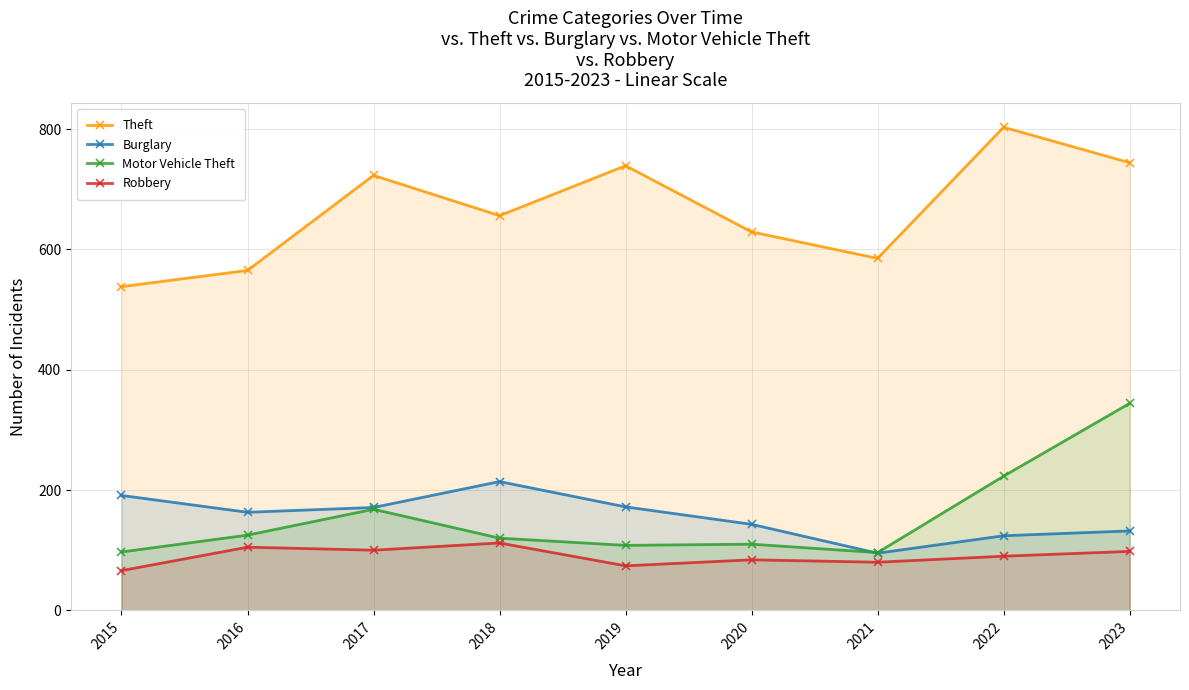

How many values in the Theft series exceed 656?

4